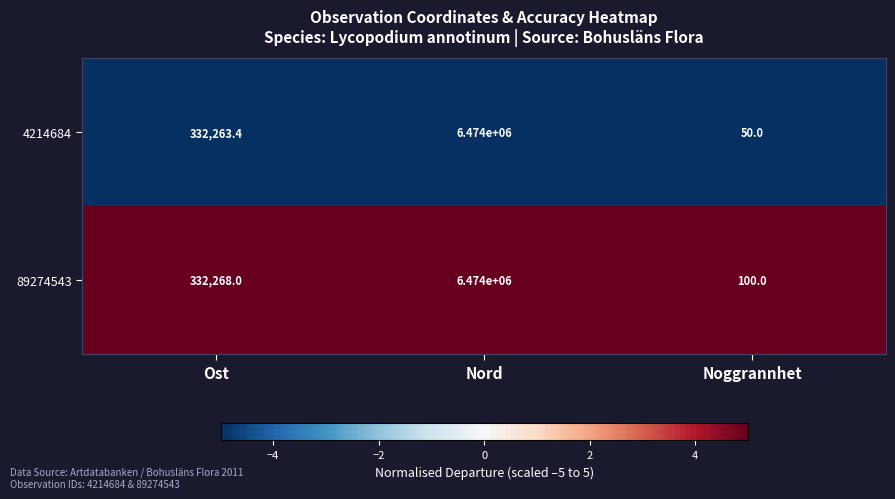

Which series has the largest range (max minus min)?

4214684